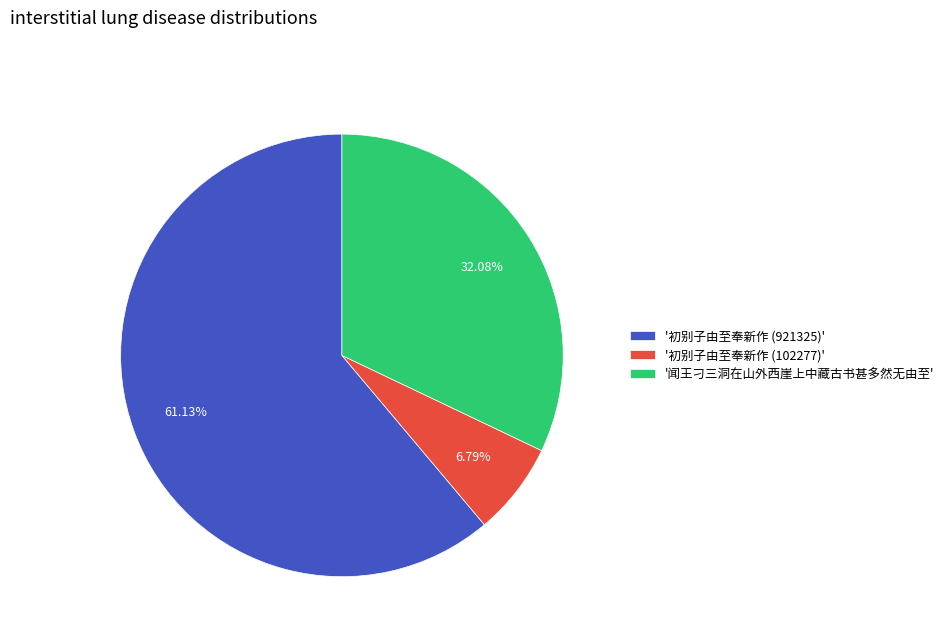

Is the sum of '初别子由至奉新作 (102277)' and '初别子由至奉新作 (921325)' greater than half?

Yes